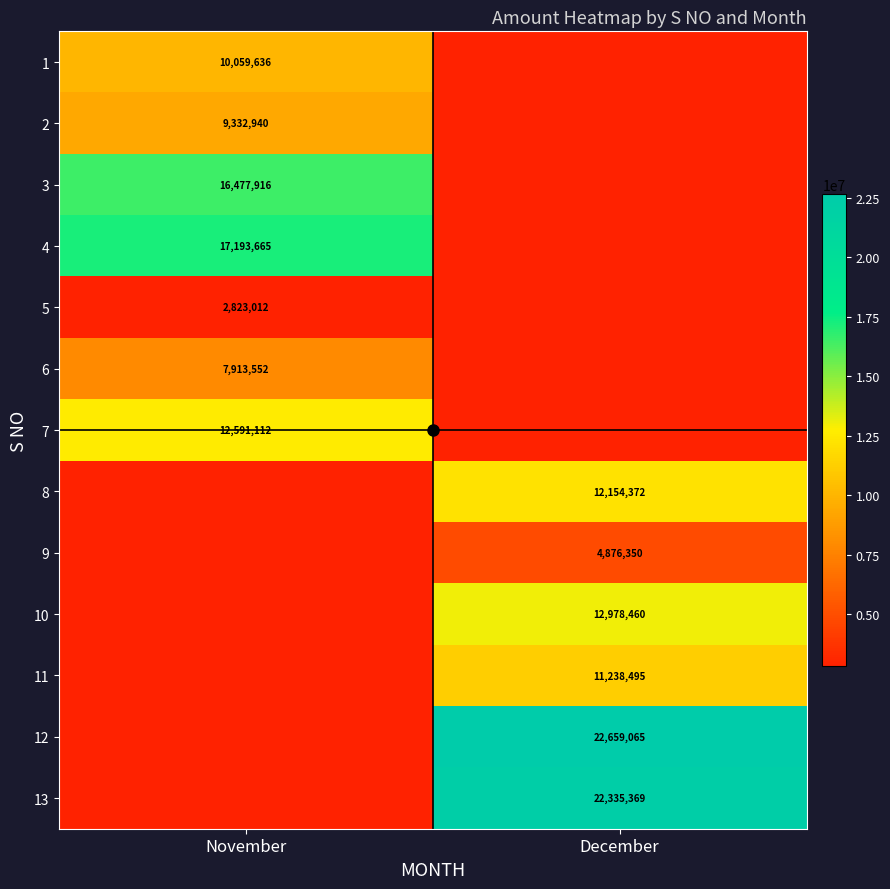

The 4 series shows 17193665 at November. True or false?

True